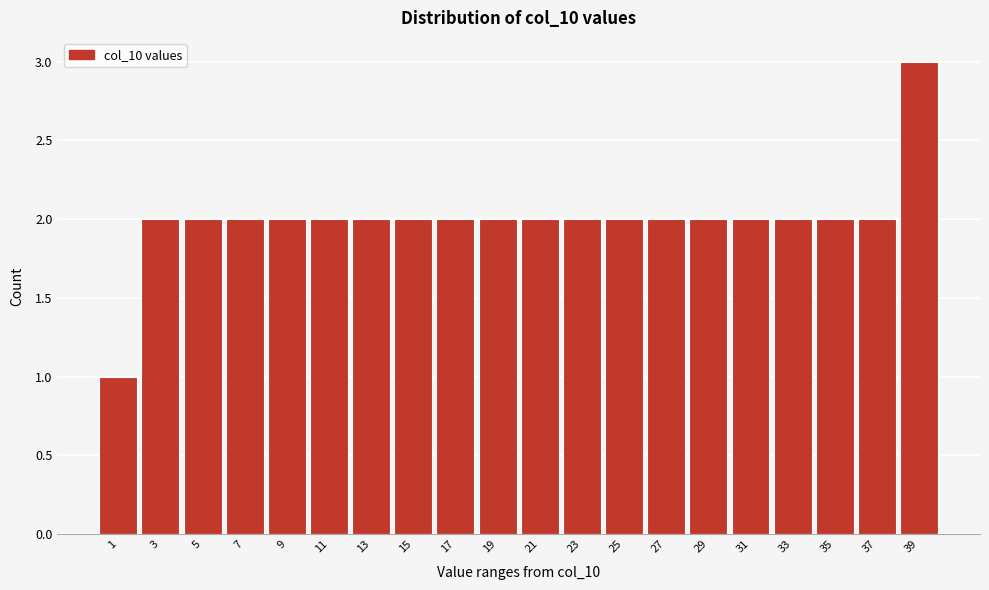

Reading left to right, transcribe this chart: for each bar, give the range it covers on the x-axis and its height. The values are not printed on the chart, so give them approximately, as read against the axis.

0 to 2: 1
2 to 4: 2
4 to 6: 2
6 to 8: 2
8 to 10: 2
10 to 12: 2
12 to 14: 2
14 to 16: 2
16 to 18: 2
18 to 20: 2
20 to 22: 2
22 to 24: 2
24 to 26: 2
26 to 28: 2
28 to 30: 2
30 to 32: 2
32 to 34: 2
34 to 36: 2
36 to 38: 2
38 to 40: 3